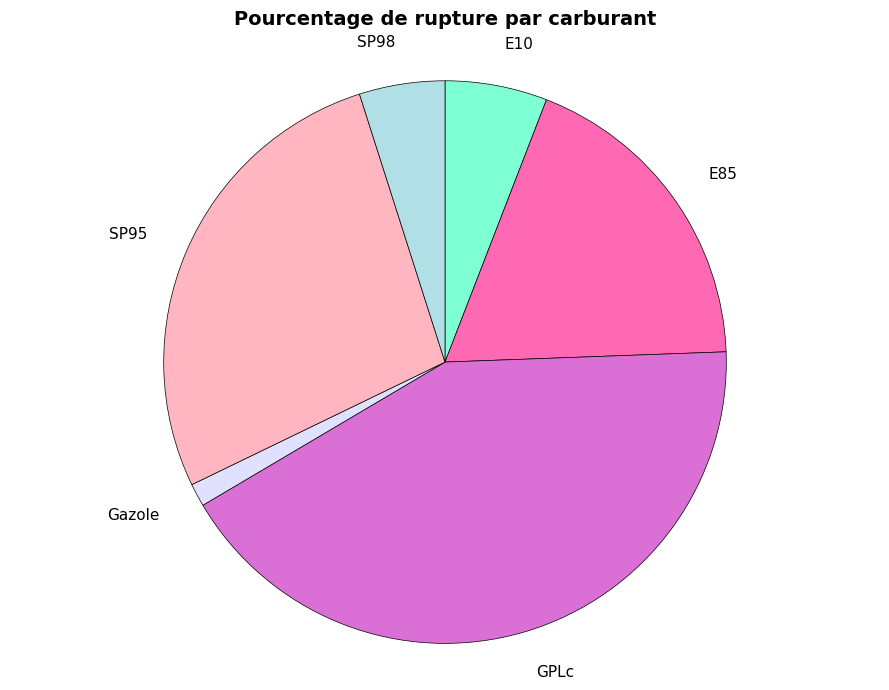

Is there any slice that represents more than half of the pie?

No